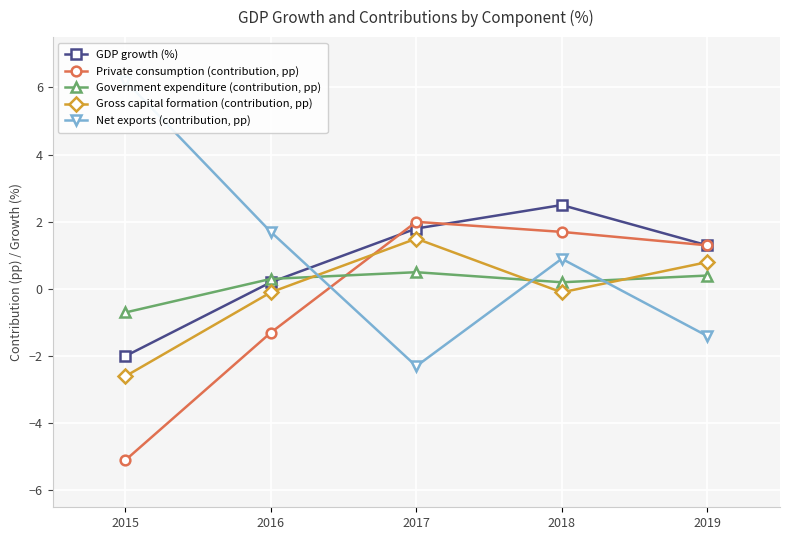

After their last crossing, which series has the higher values: Net exports (contribution, pp) or Government expenditure (contribution, pp)?

Government expenditure (contribution, pp)